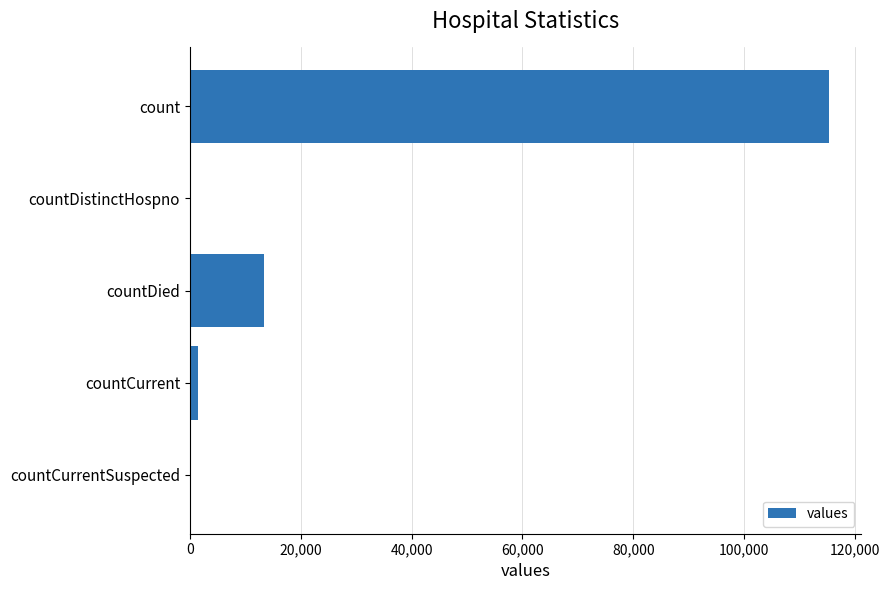

Where is the data nearest to the value 57689?

countDied